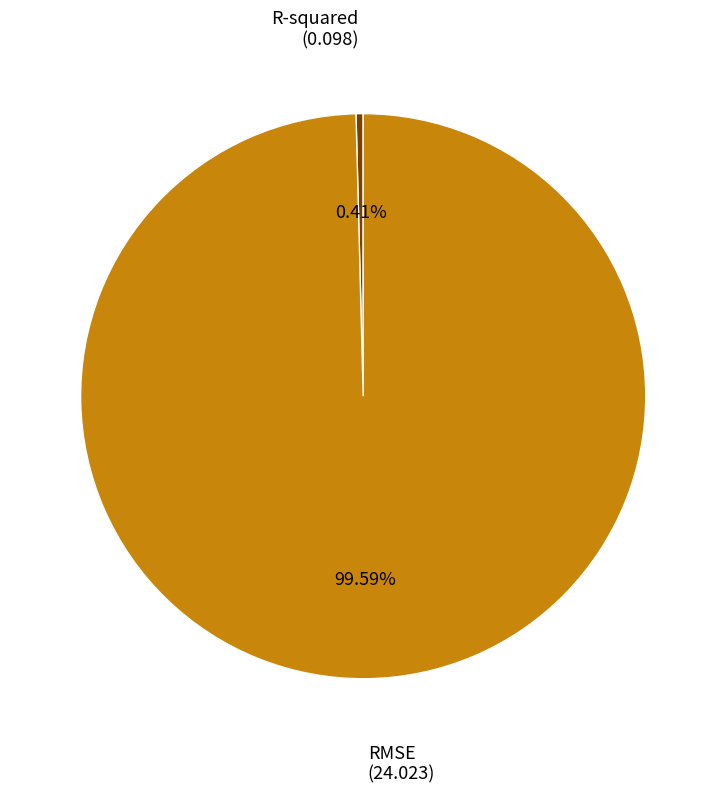

Is there a majority slice in this chart?

Yes